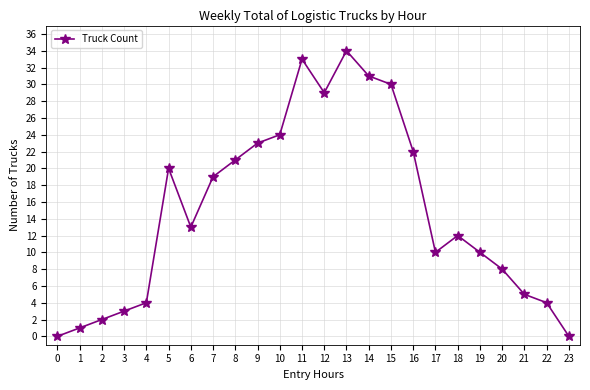

What is the greatest value displayed?

34